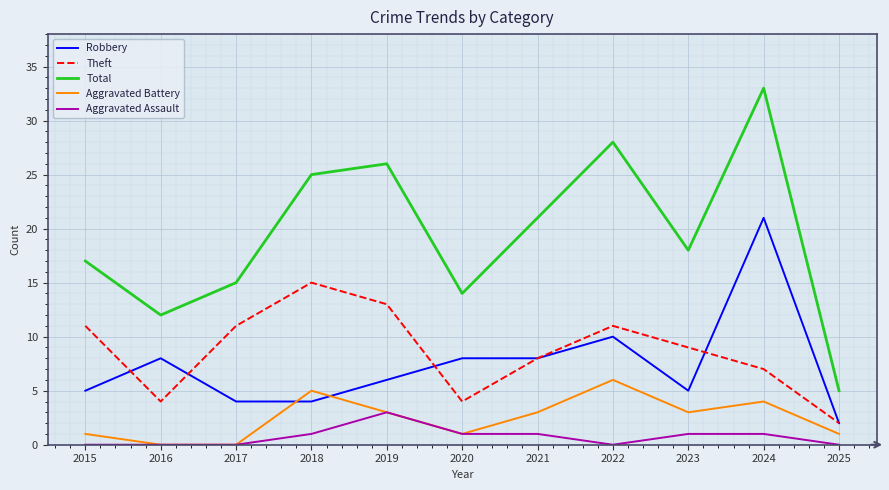

At how many categories does at least one series exceed 6?

10